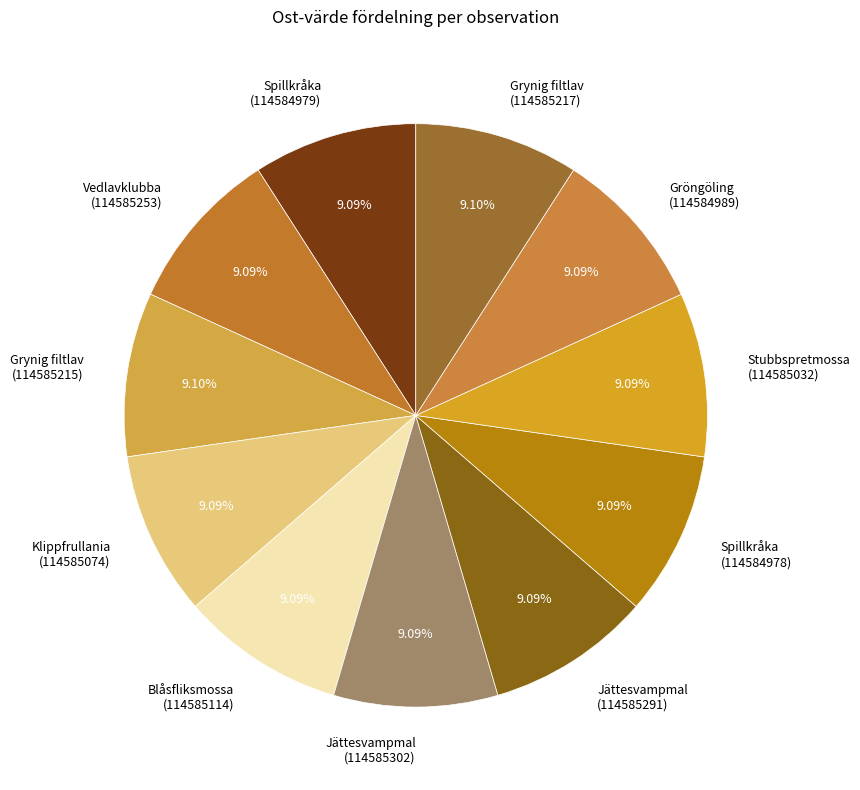

To the nearest percent, what is the average slice percentage?

9%